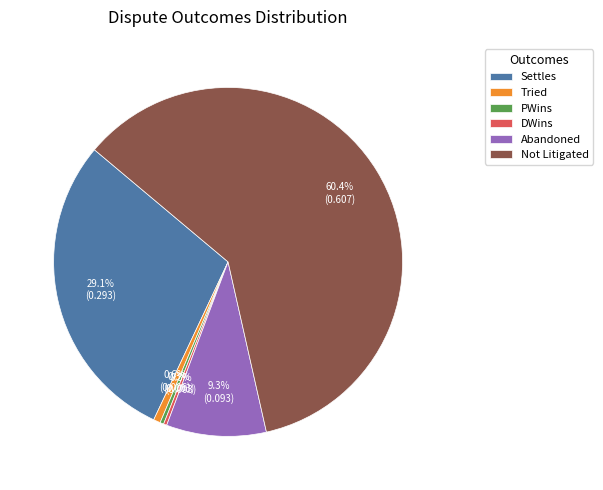

To the nearest percent, what is the average slice percentage?

17%